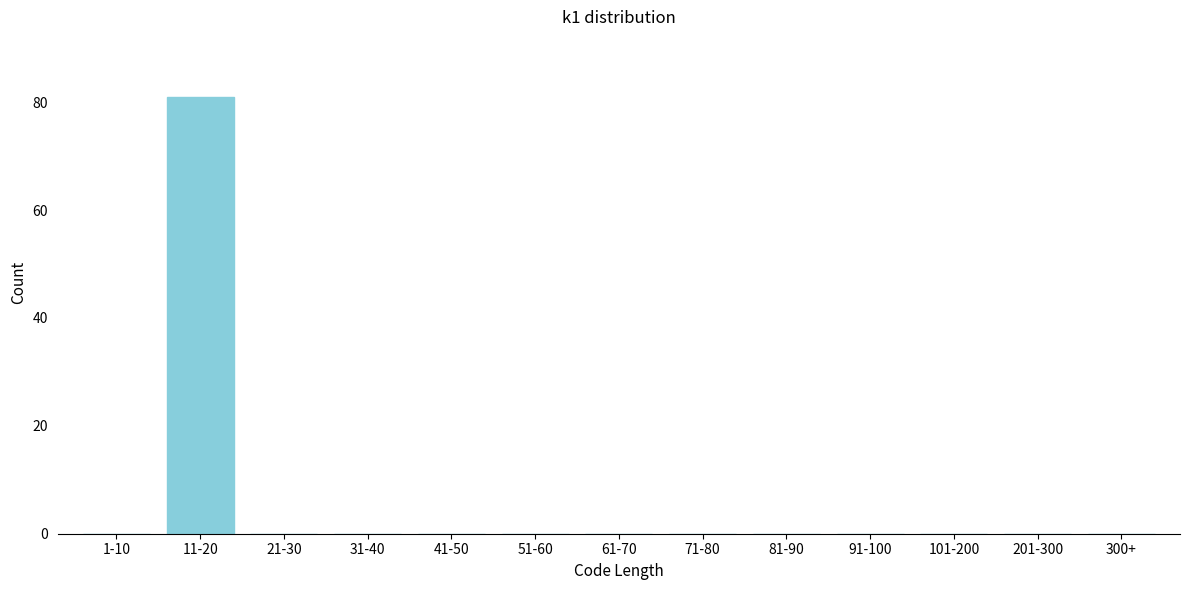

Reading left to right, extract all data points from this chart.

1-10=0	11-20=81	21-30=0	31-40=0	41-50=0	51-60=0	61-70=0	71-80=0	81-90=0	91-100=0	101-200=0	201-300=0	300+=0